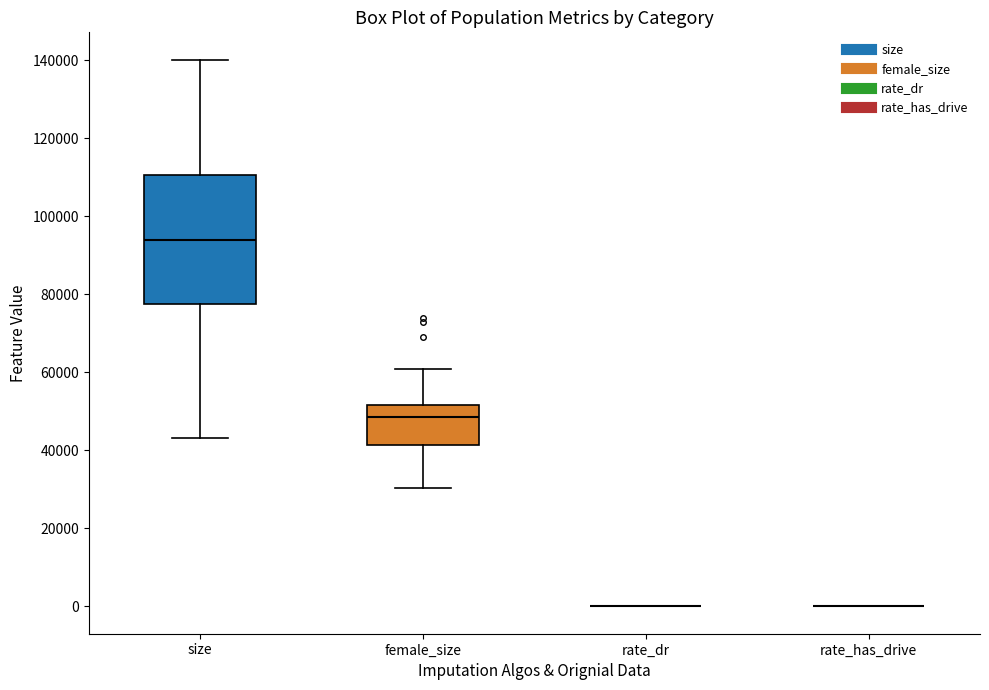

Where is the upper edge of the box for female_size on the y-axis? The values are not printed on the chart, so give them approximately, as read against the axis.

52000